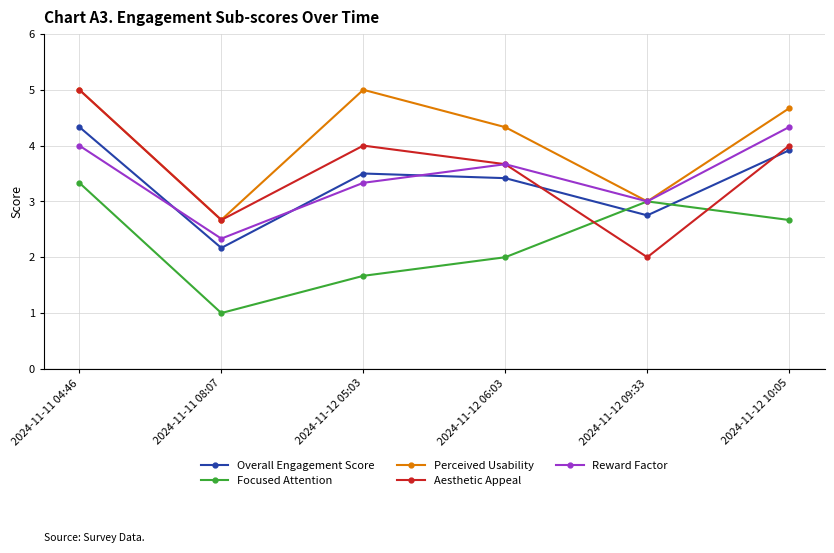

True or false: Aesthetic Appeal has a value of 2.7 at 2024-11-12 09:33.

False